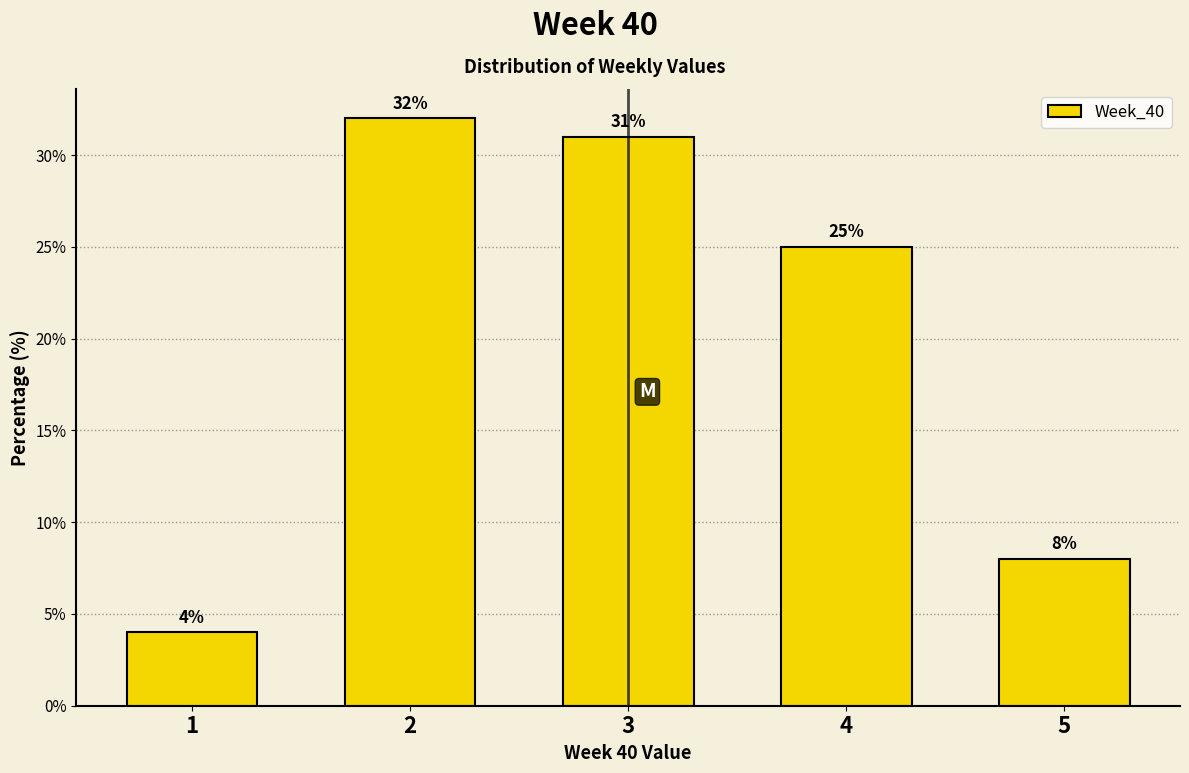

Reading left to right, list every bar in this chart as the range it spans on the x-axis followed by its height.

0.5 to 1.5: 4
1.5 to 2.5: 32
2.5 to 3.5: 31
3.5 to 4.5: 25
4.5 to 5.5: 8